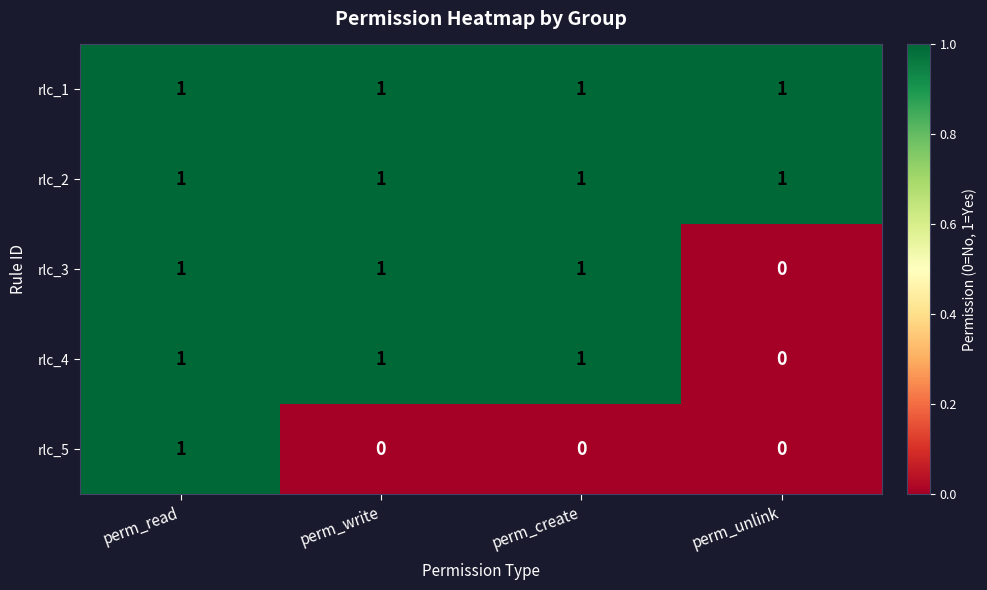

At which label does rlc_5 reach its peak?

perm_read